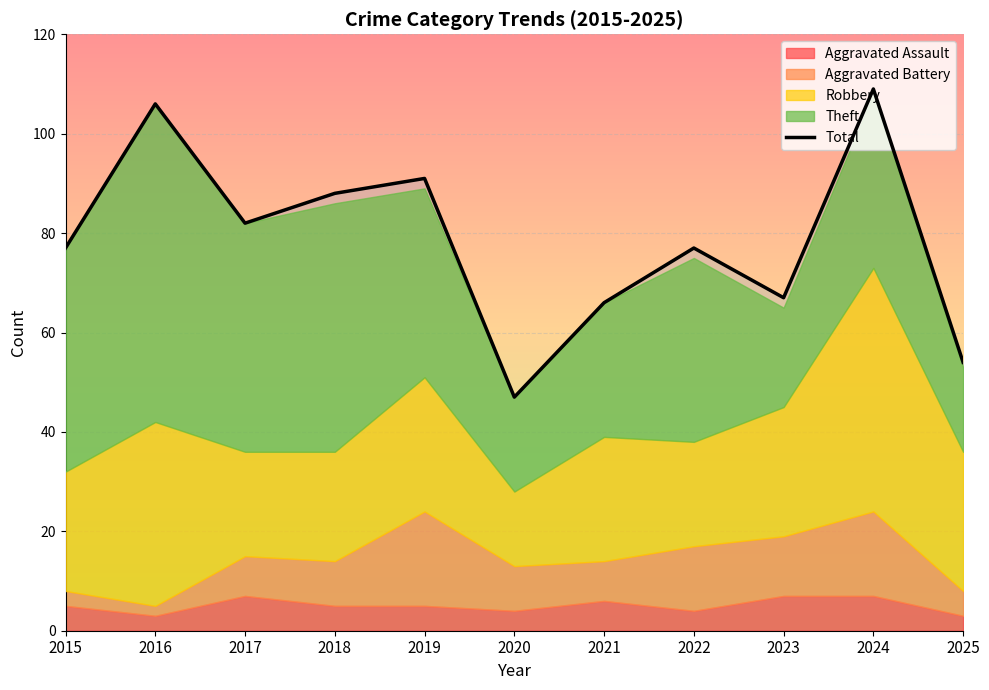

At which category does the chart reach its peak across all series?

2024